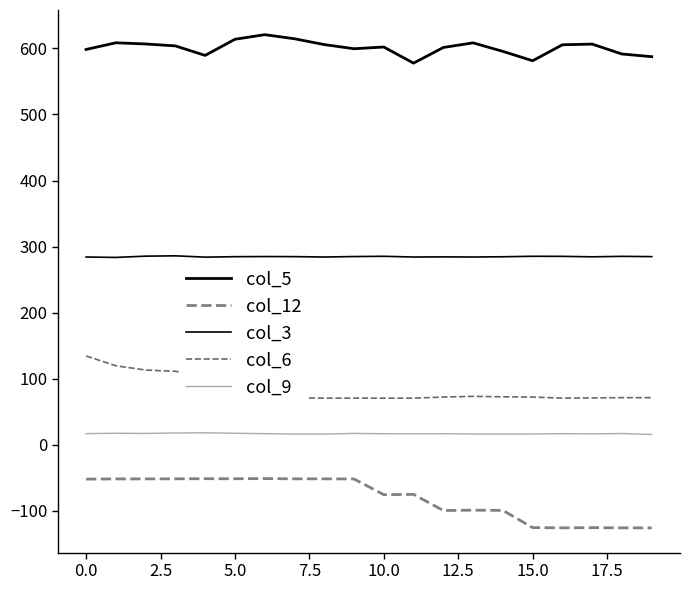

In col_12, how many points are higher than both neighbors (excluding endpoints)?

5